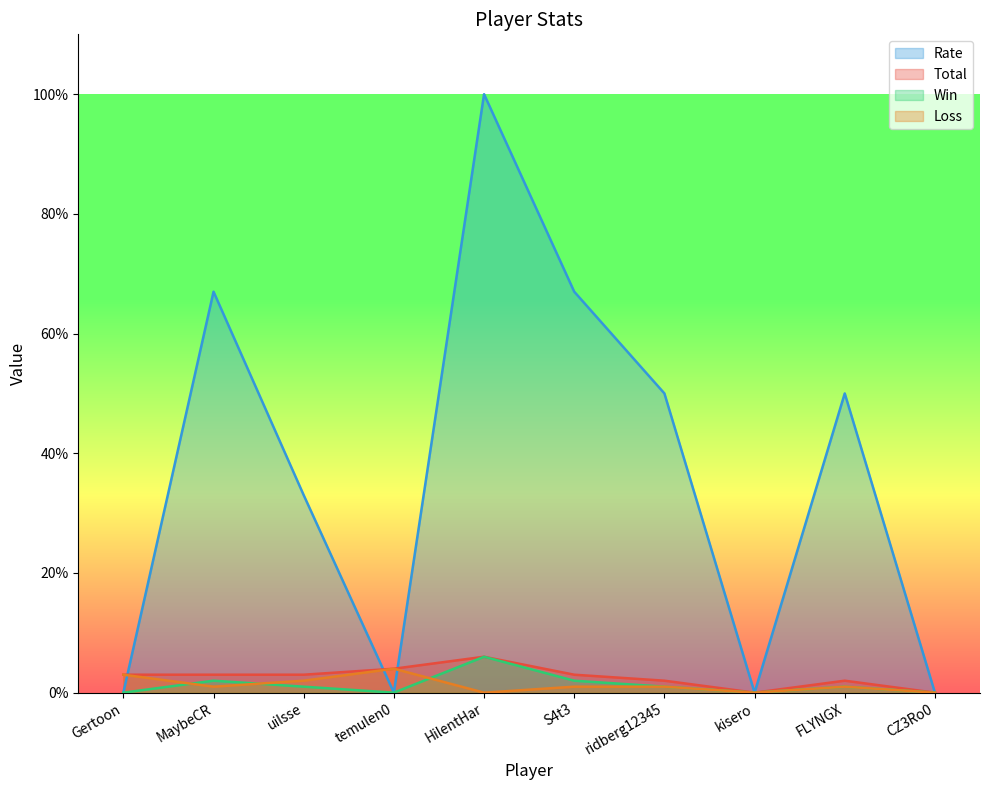

Read the Win value at FLYNGX.

1